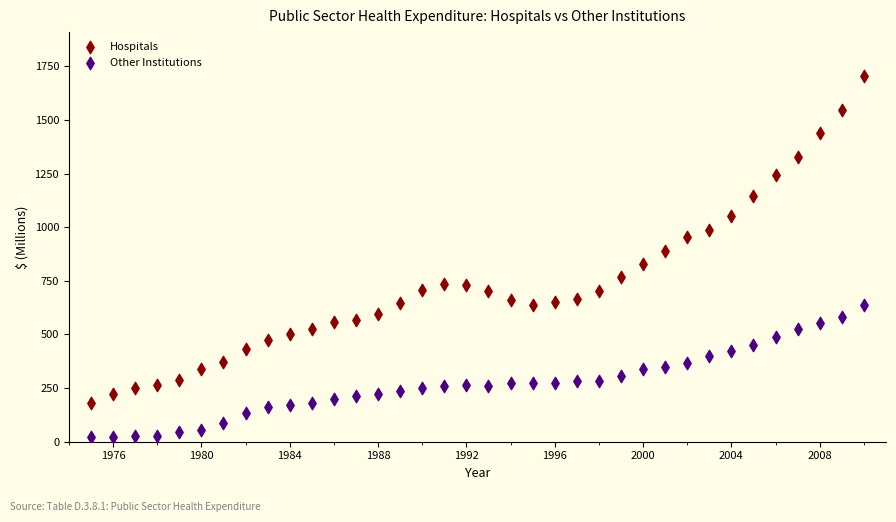

Which series contains the highest Y value?

Hospitals